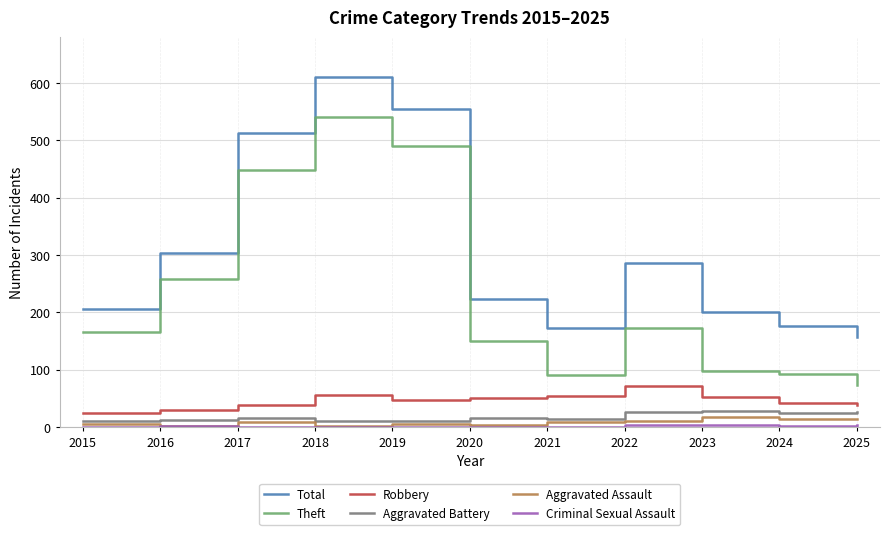

The value of Theft at 2020 is 50. True or false?

False